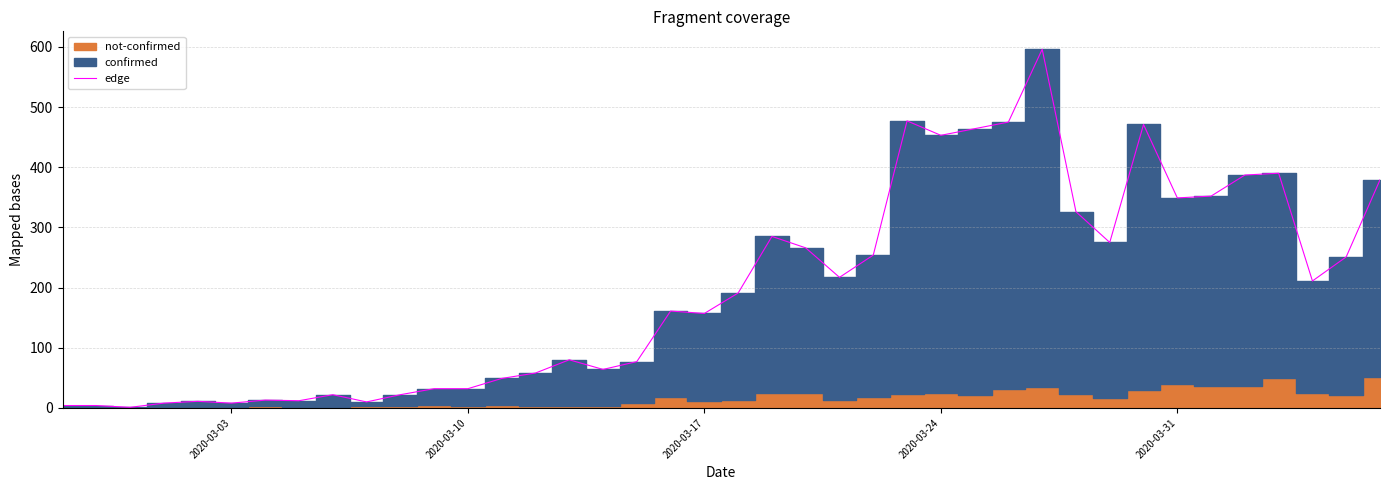

True or false: edge has a value of 157 at 2020-03-17.

True